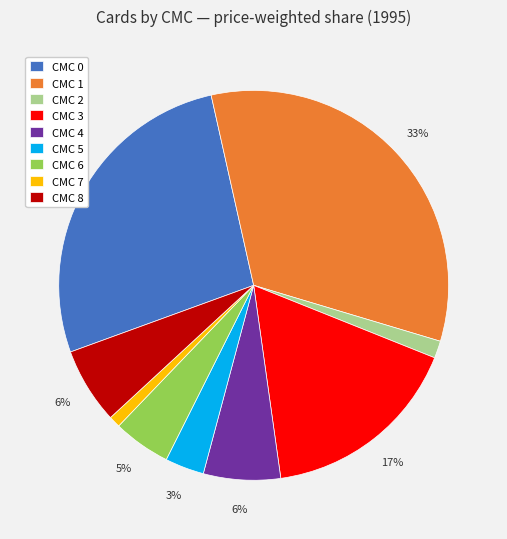

How many segments does this pie chart have?

9